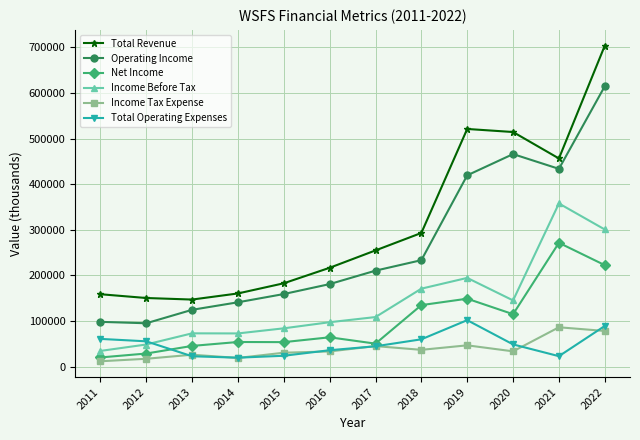

What is the minimum value shown in the chart?

11500